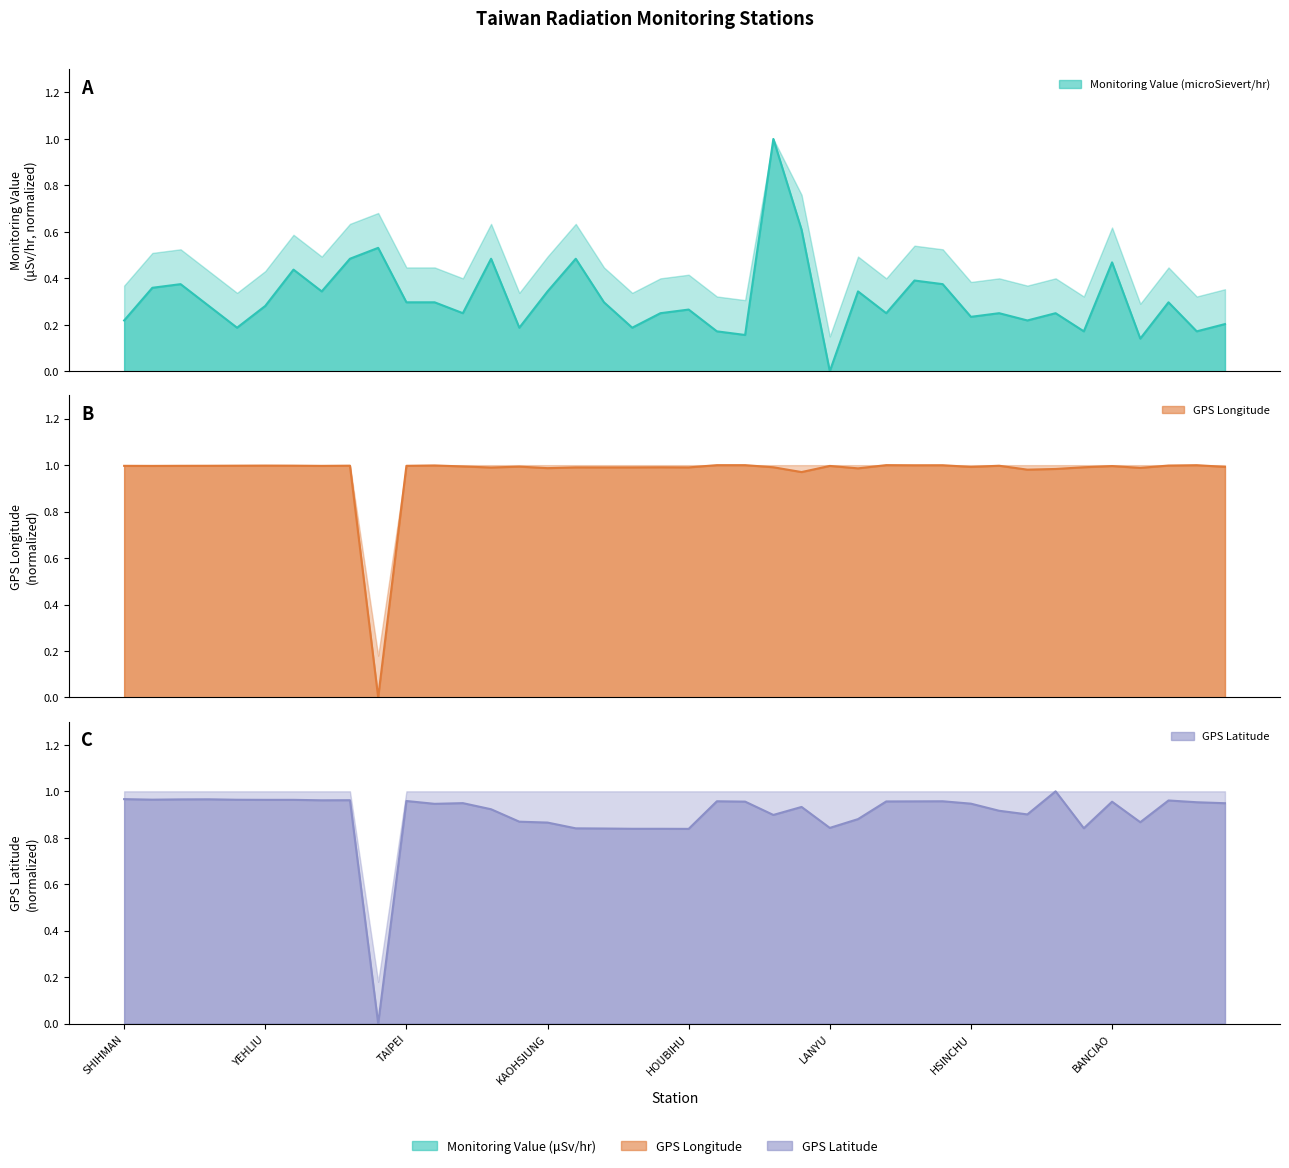

Where is the first local maximum for GPS Latitude?

MAOLIN